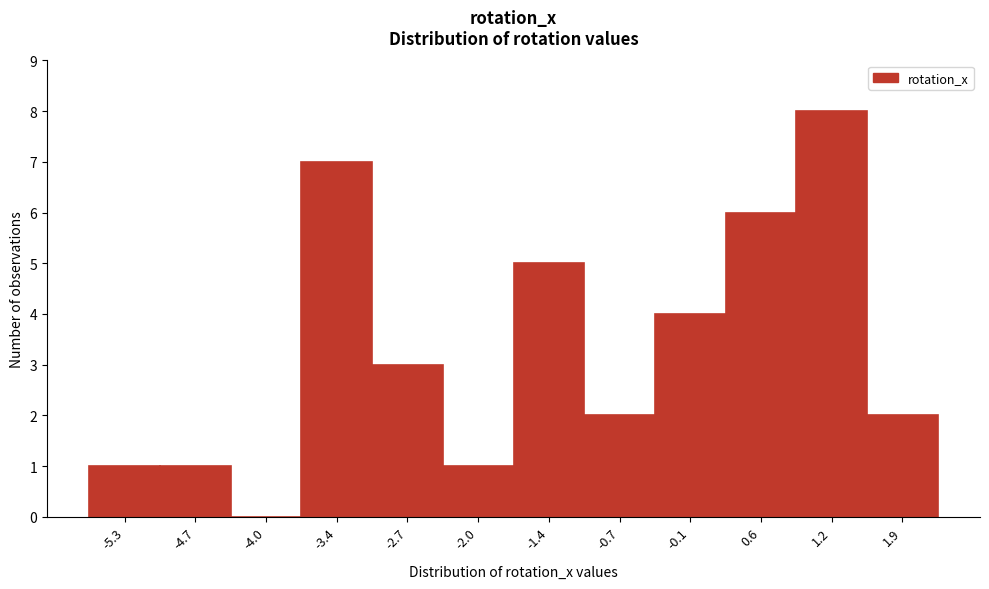

Reading left to right, transcribe this chart: for each bar, give the range it covers on the x-axis and its height. Neither the bar edges nor the heights are printed on the chart, so give them approximately, as read against the axes.

-5.7 to -5.0: 1
-5.0 to -4.3: 1
-4.3 to -3.7: 0
-3.7 to -3.0: 7
-3.0 to -2.4: 3
-2.4 to -1.7: 1
-1.7 to -1.1: 5
-1.1 to -0.4: 2
-0.4 to 0.3: 4
0.3 to 0.9: 6
0.9 to 1.6: 8
1.6 to 2.2: 2